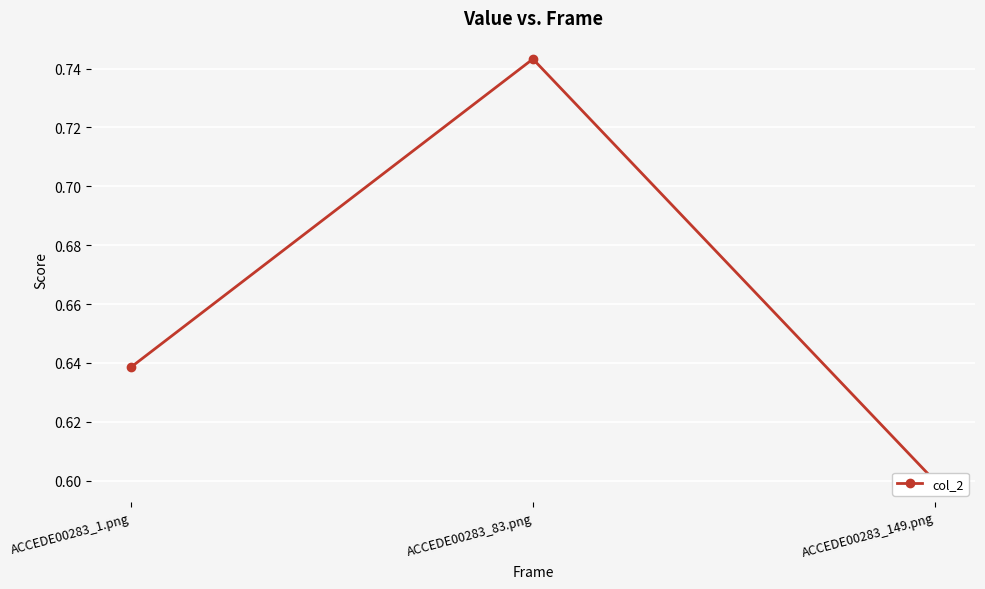

The value at ACCEDE00283_1.png is 0.3. True or false?

False